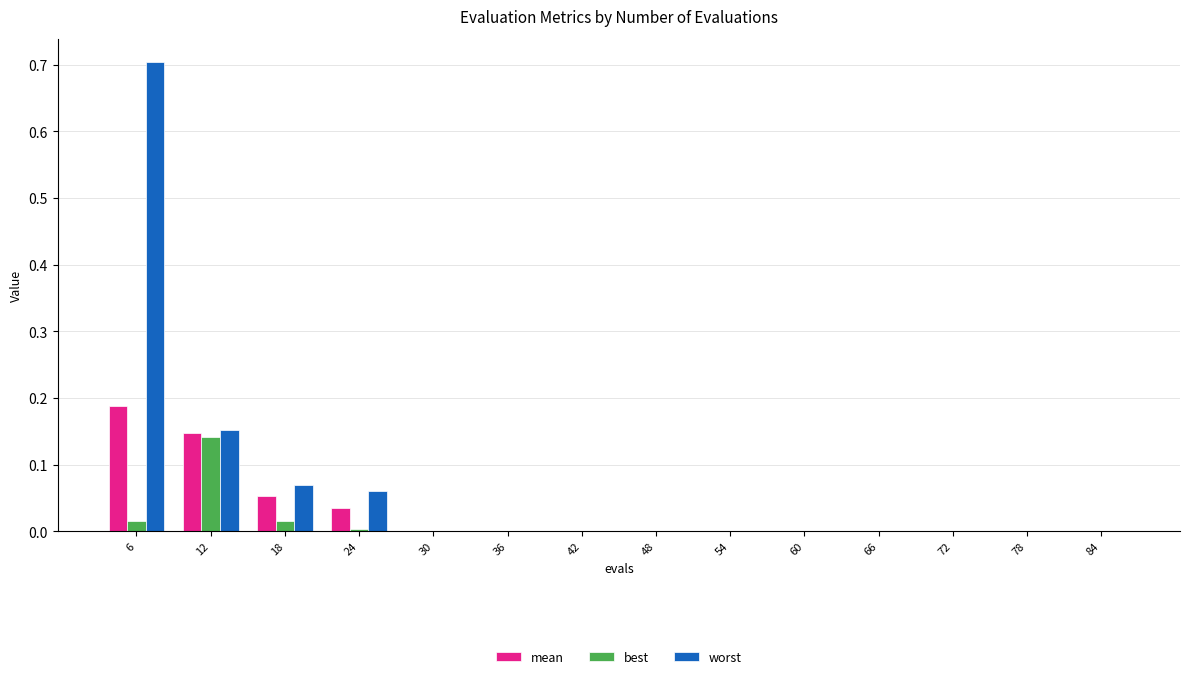

Which series changed the most between 12 and 30?

worst